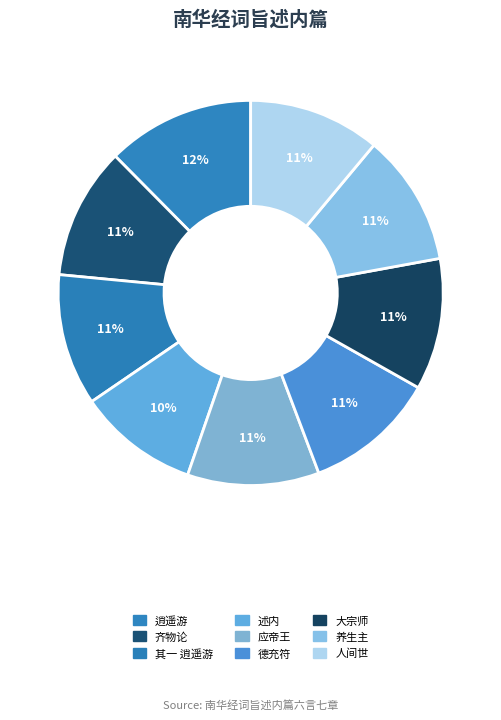

Which category has the biggest portion of the pie?

逍遥游